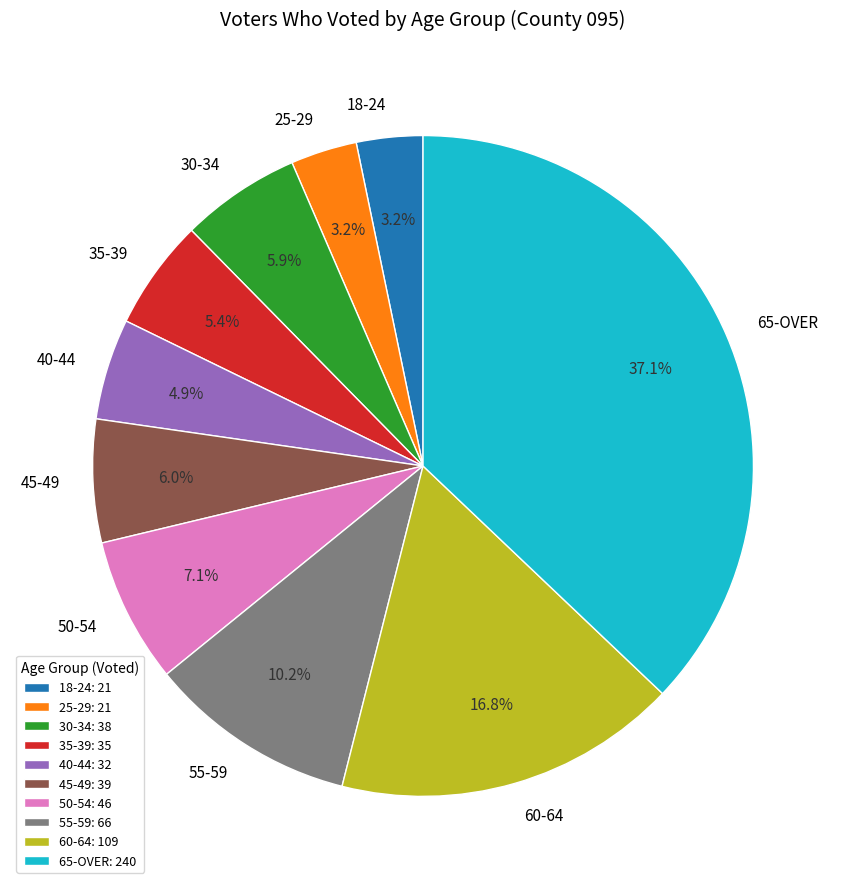

To the nearest percent, what percentage of the pie is 40-44?

5%